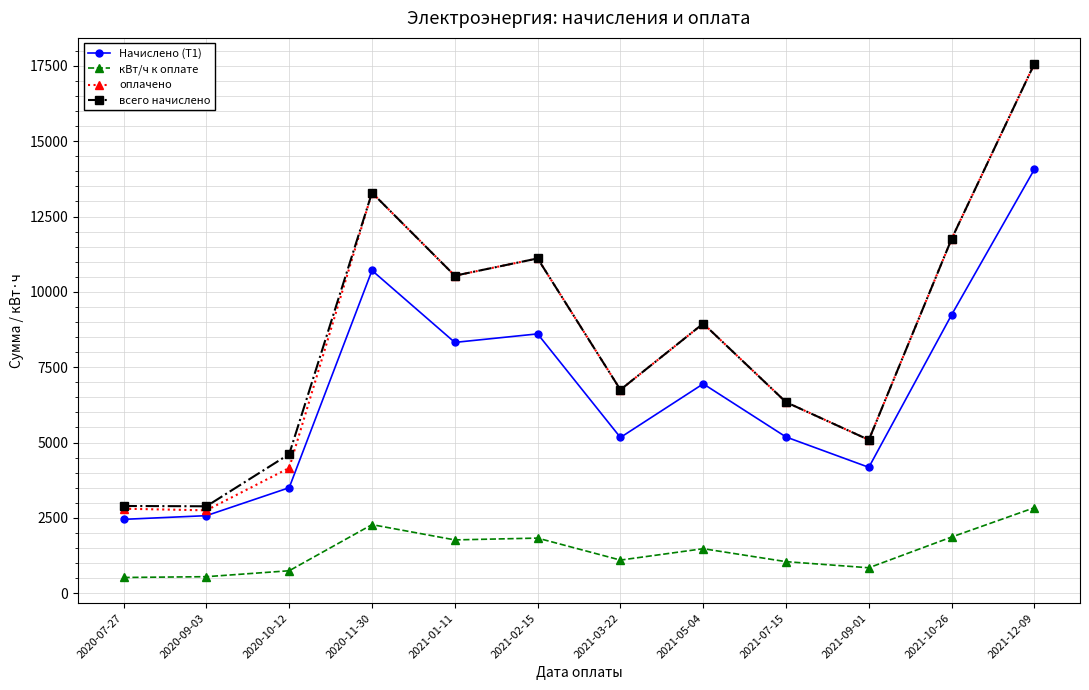

At how many categories does at least one series exceed 5359?

8